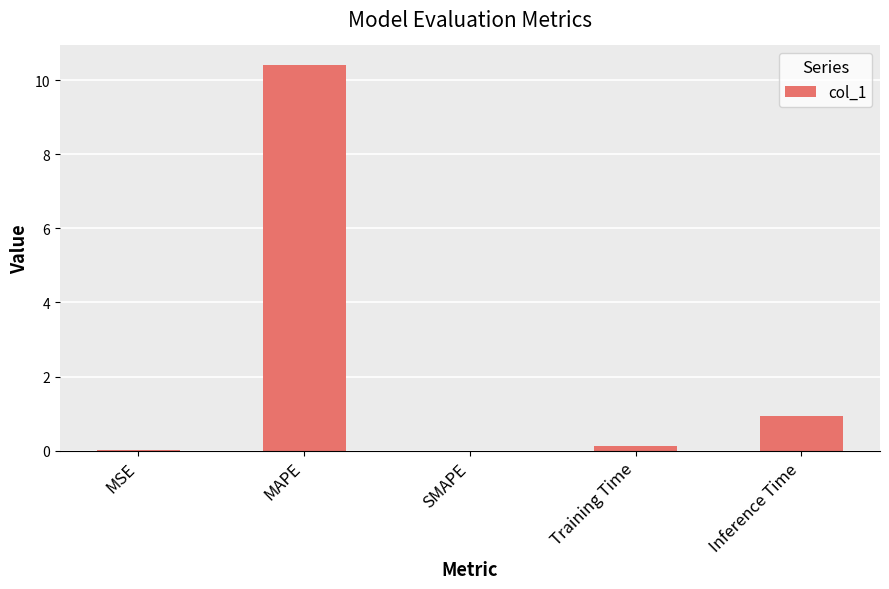

What is the greatest value displayed?

10.4